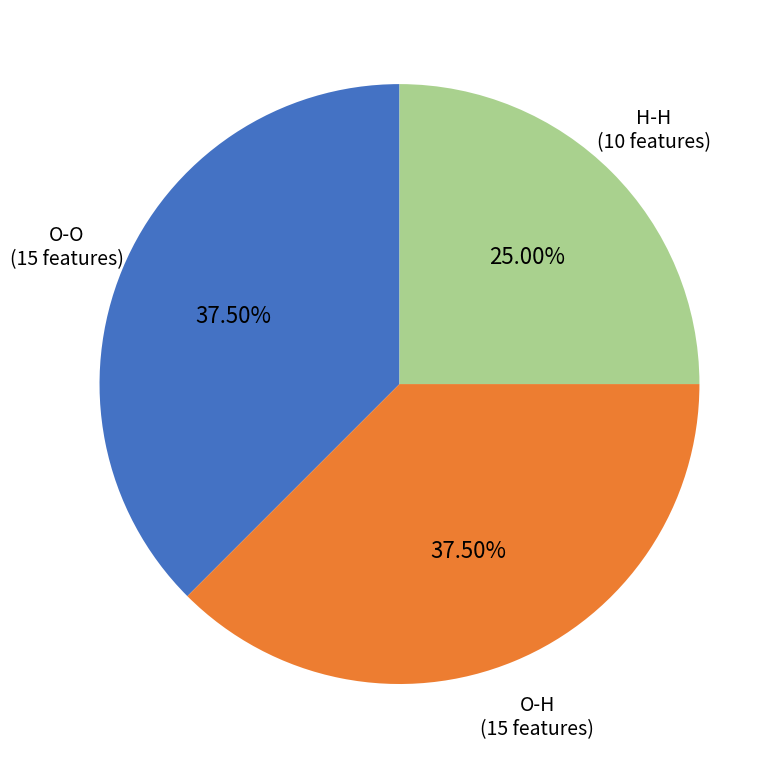

What is the smallest slice in the pie chart?

H-H